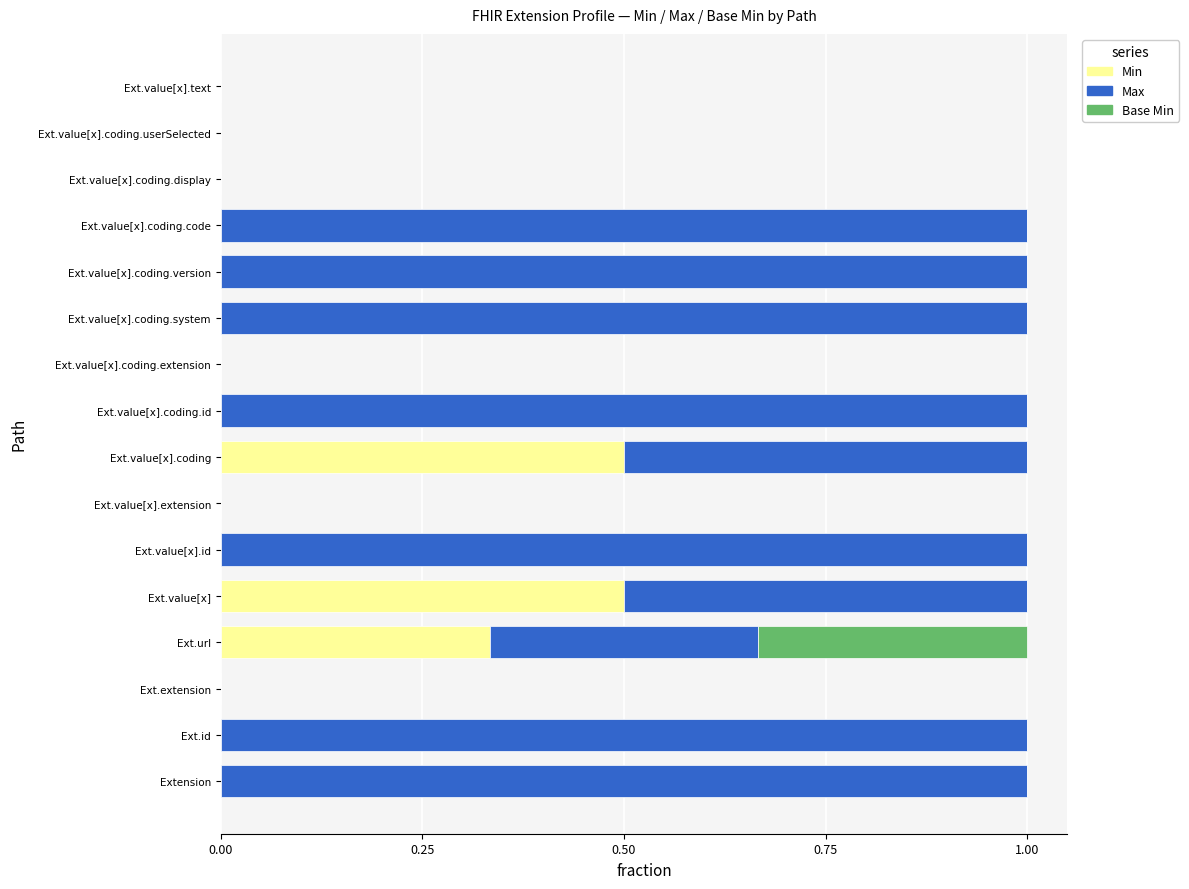

How many series are shown in this chart?

3